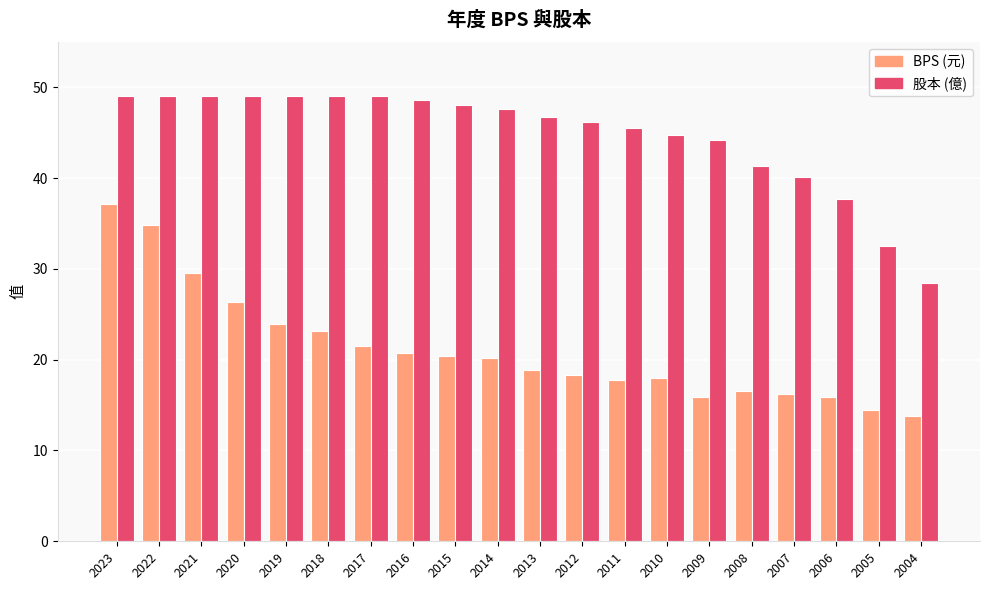

What is the spread (max minus min) of values at 2007?

23.9